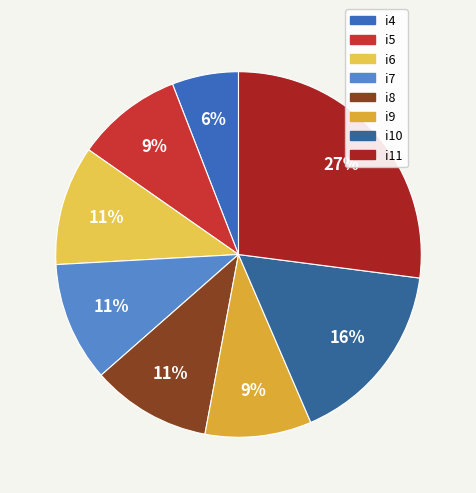

To the nearest percent, what percentage of the pie is i7?

11%